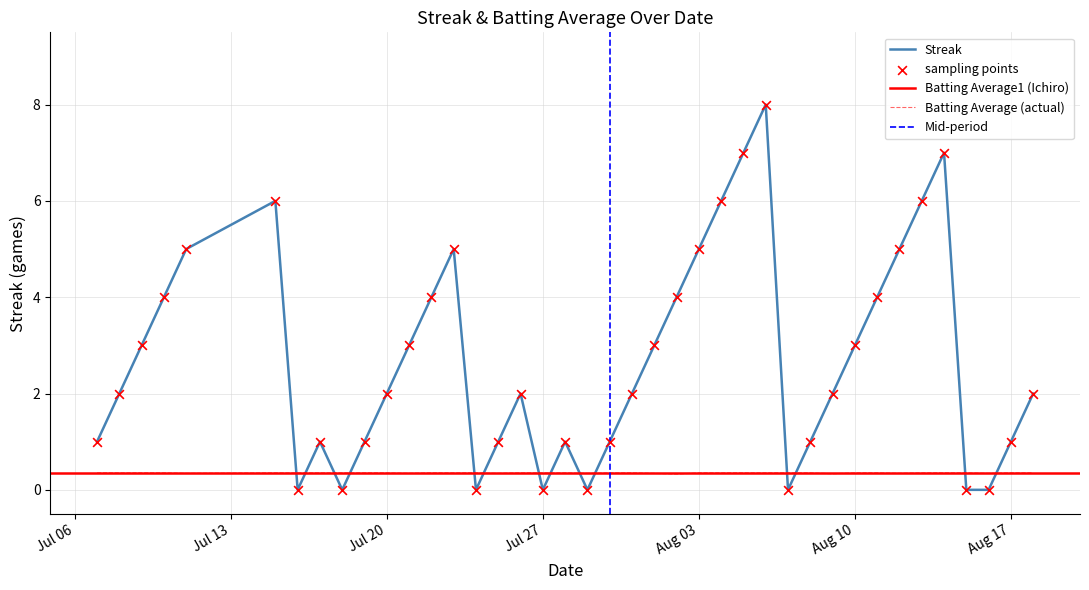

True or false: Batting Average (actual) and Streak intersect in this chart.

True